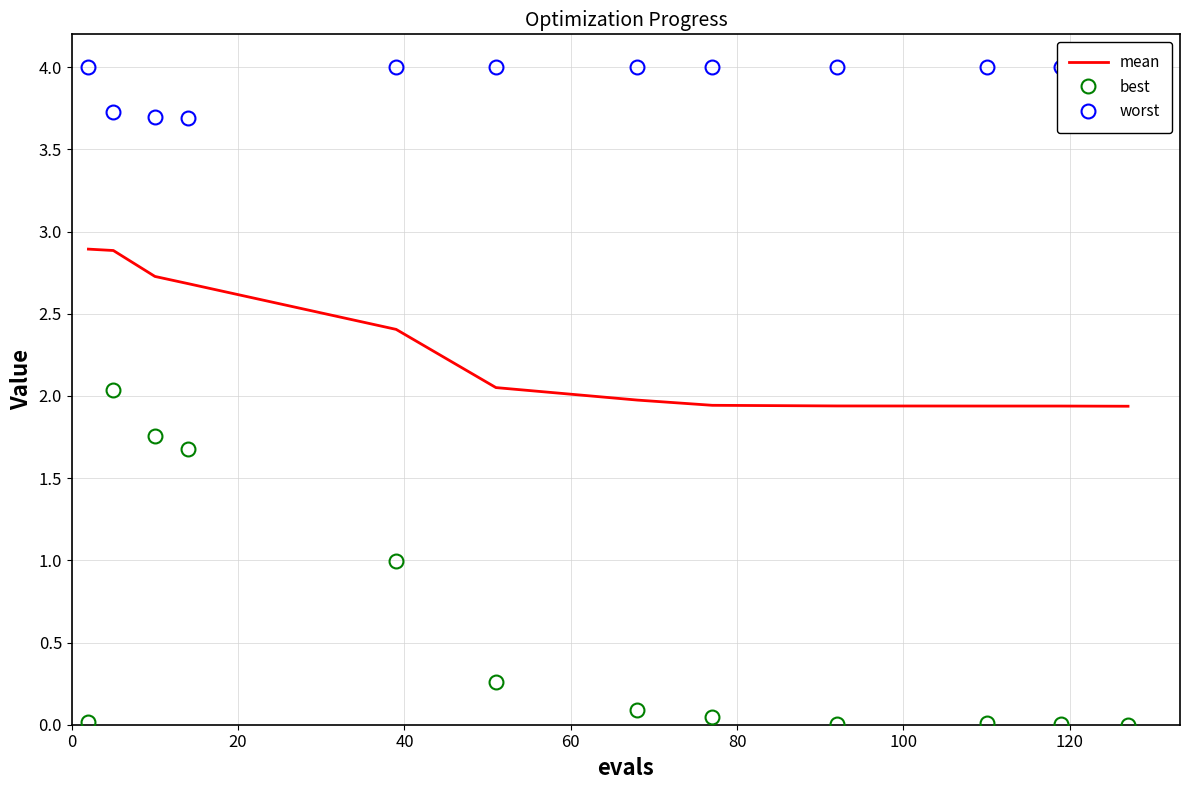

True or false: best and mean intersect in this chart.

False